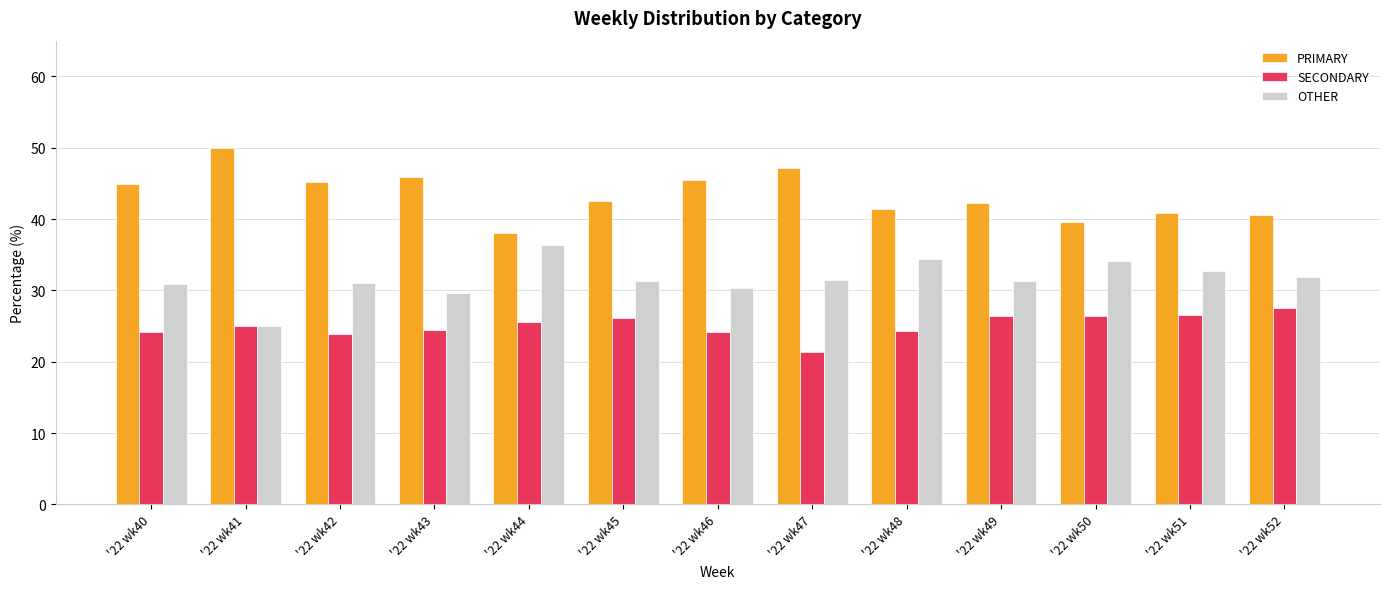

What is the sum of all OTHER values?

410.6